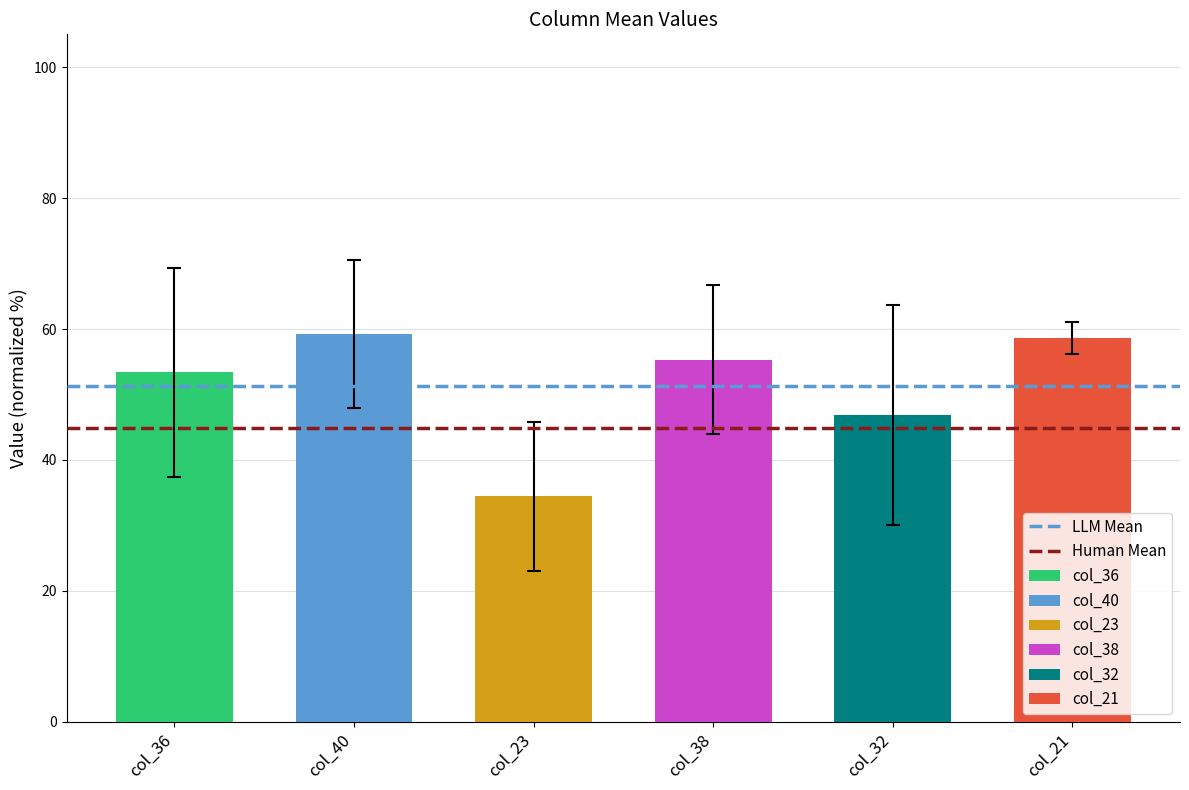

What is the sum of all LLM Mean values?

102.7